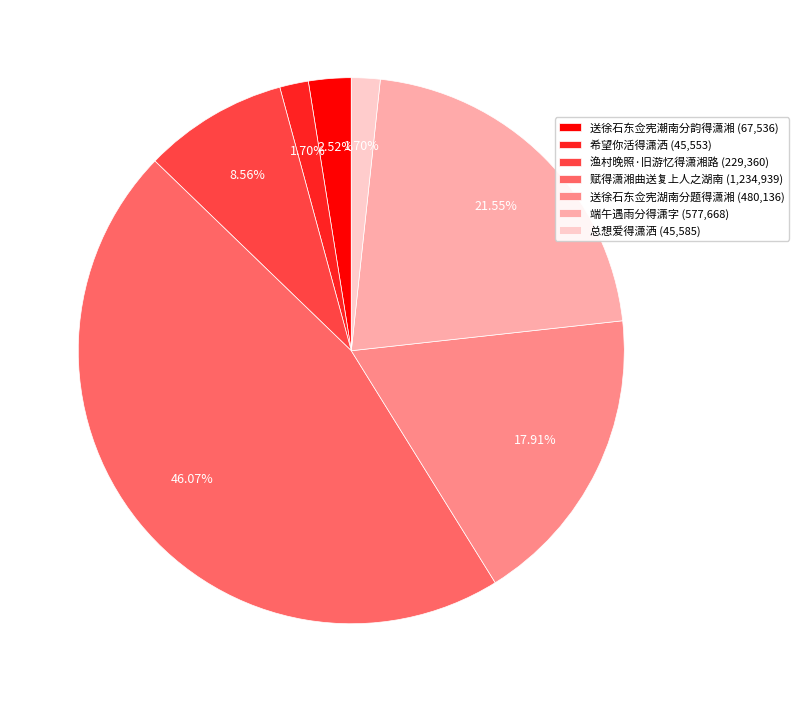

Approximately how many times larger is the value at 渔村晚照·旧游忆得潇湘路 (229,360) compared to 端午遇雨分得潇字 (577,668)?

0.4